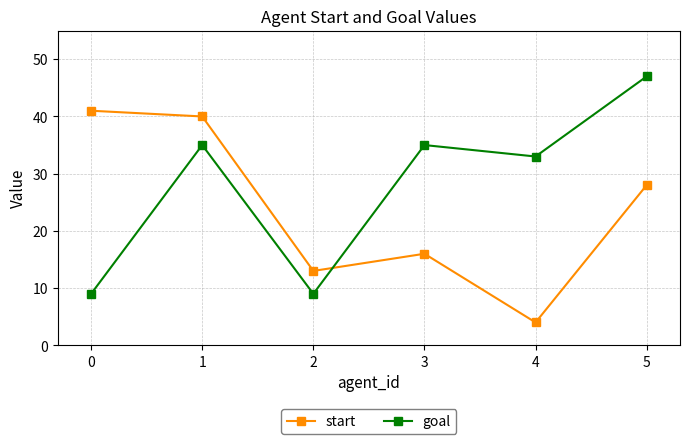

What is the average value of the start series?

24